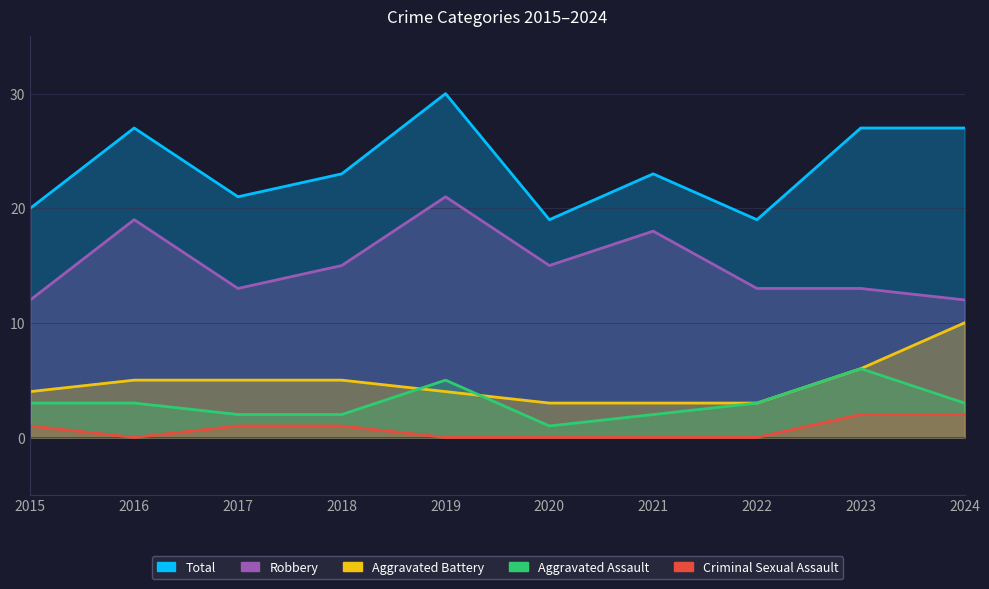

Read the Aggravated Assault value at 2020.

1